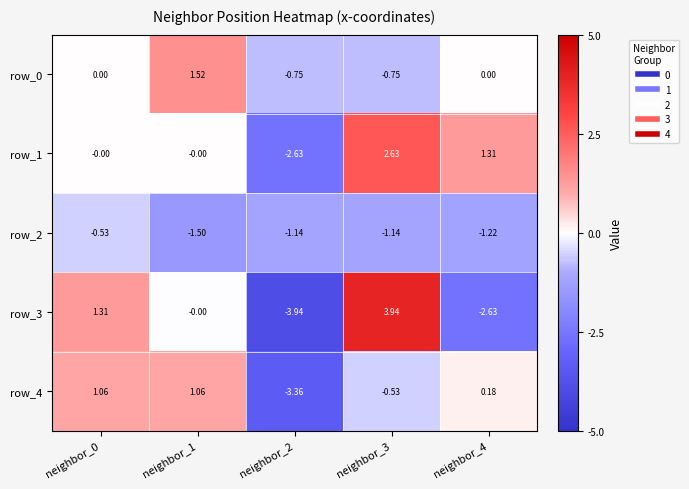

What is the sum of the row_2 values at neighbor_4 and neighbor_3?

-2.4